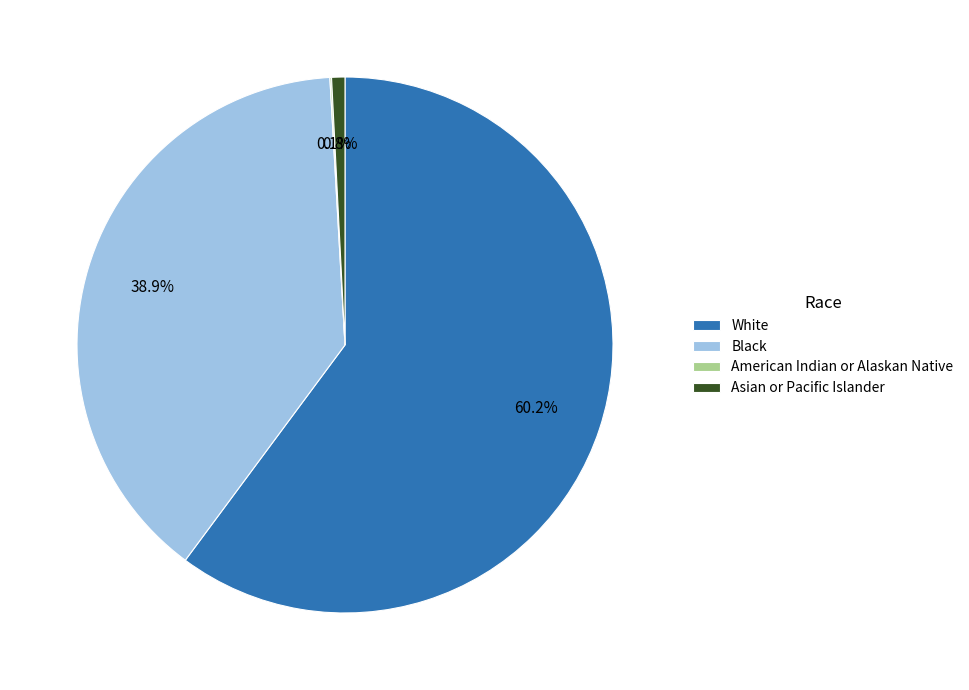

Which slice represents more than half of the pie?

White